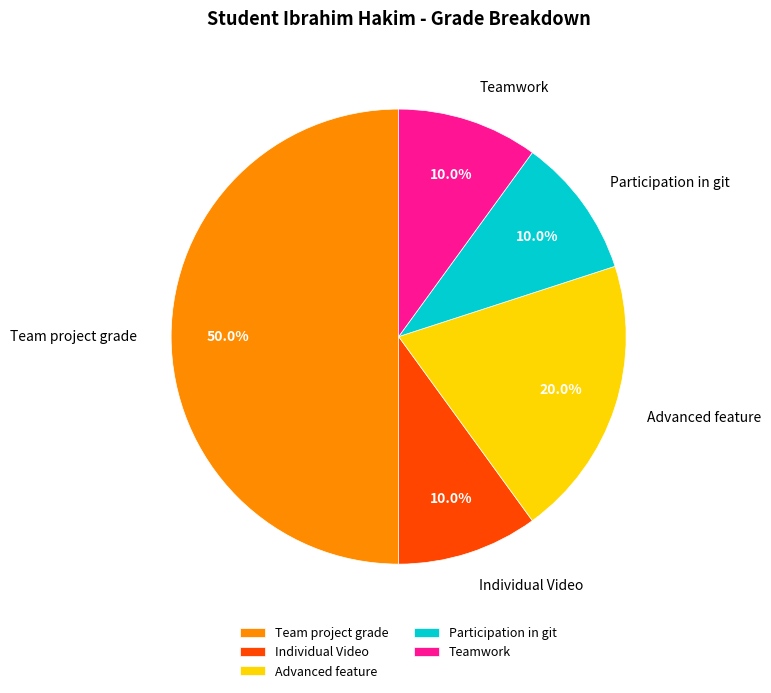

To the nearest percent, what is the average slice percentage?

20%